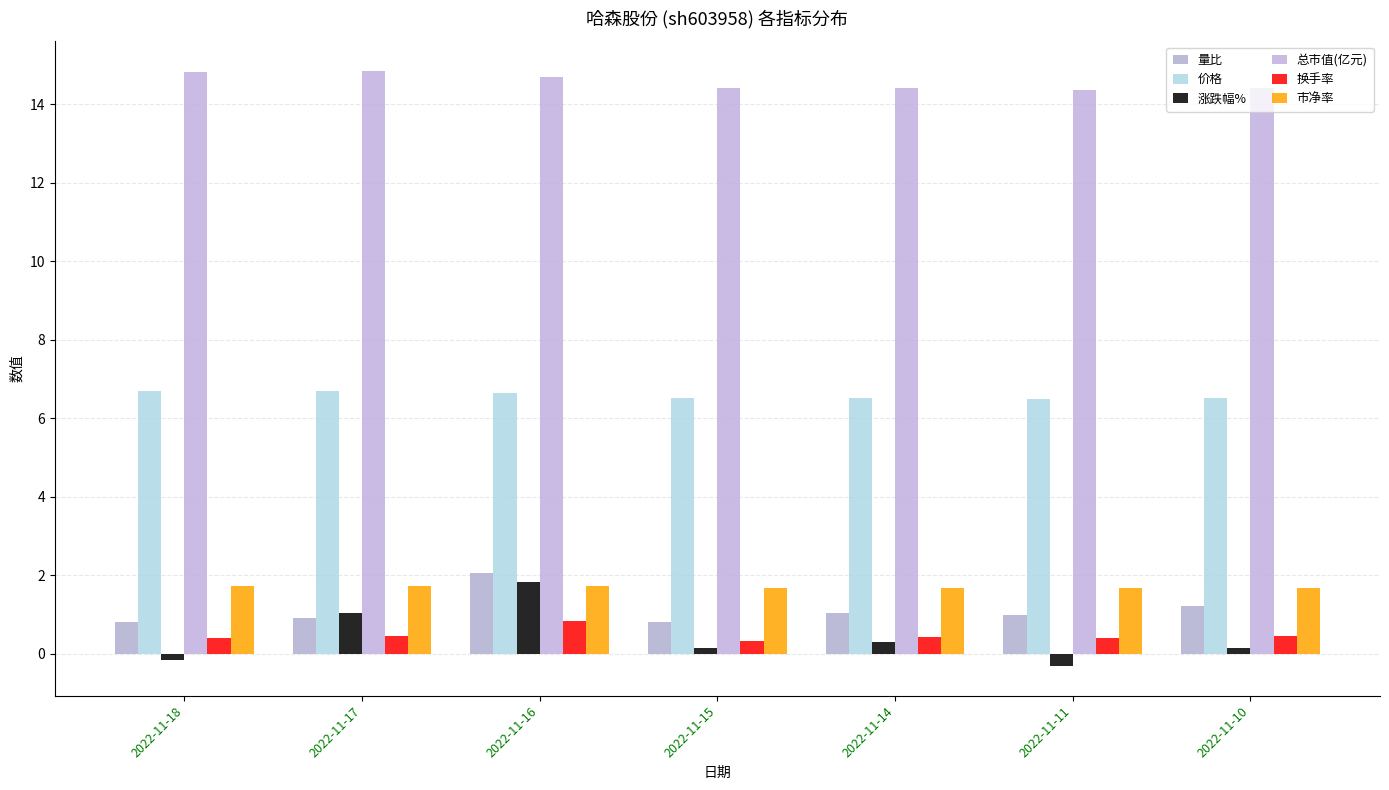

Reading left to right, extract all data points from this chart.

量比: 0.8	0.9	2.1	0.8	1.1	1.0	1.2
价格: 6.7	6.7	6.6	6.5	6.5	6.5	6.5
涨跌幅%: -0.1	1.1	1.8	0.1	0.3	-0.3	0.1
总市值(亿元): 14.8	14.8	14.7	14.4	14.4	14.4	14.4
换手率: 0.4	0.5	0.8	0.3	0.4	0.4	0.5
市净率: 1.7	1.7	1.7	1.7	1.7	1.7	1.7